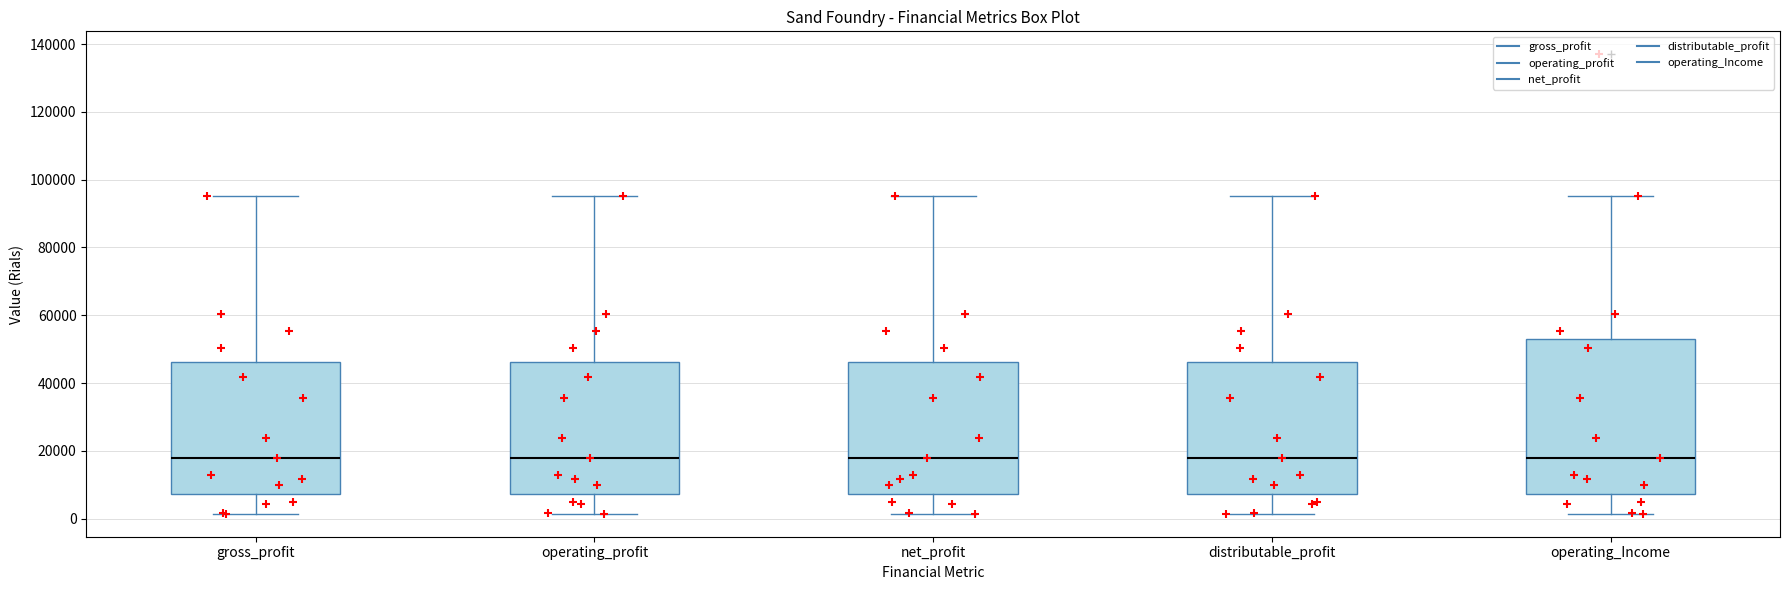

Reading left to right, transcribe this box plot: for each box, give where its median line is, the range the box spans, and where its two whiskers end, as read against the y-axis. The values are not printed on the chart, so give them approximately, as read against the axis.

gross_profit: median 18000, box 8000 to 46000, whiskers 2000 to 96000
operating_profit: median 18000, box 8000 to 46000, whiskers 2000 to 96000
net_profit: median 18000, box 8000 to 46000, whiskers 2000 to 96000
distributable_profit: median 18000, box 8000 to 46000, whiskers 2000 to 96000
operating_Income: median 18000, box 8000 to 52000, whiskers 2000 to 96000